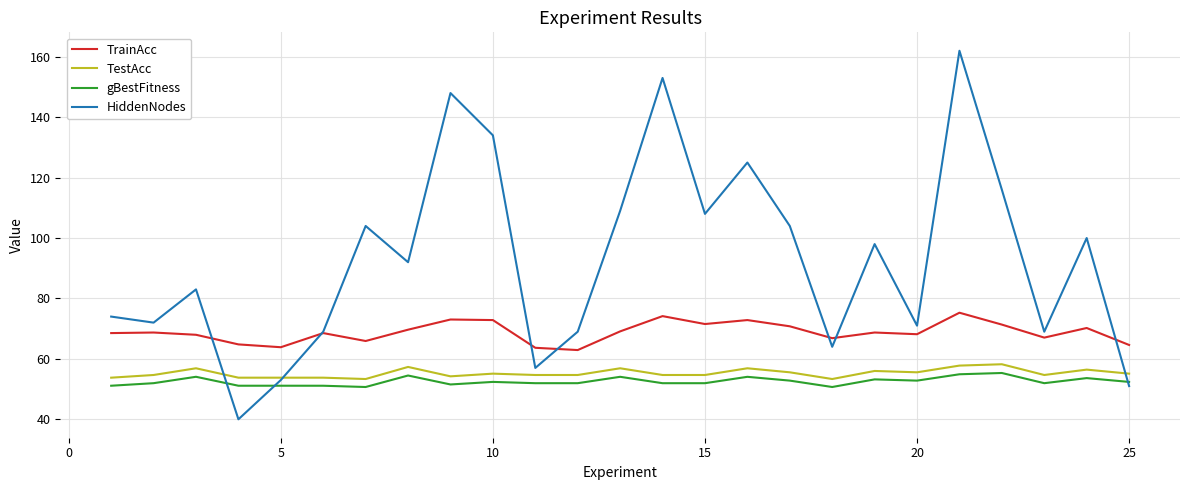

Which series has the largest range (max minus min)?

HiddenNodes